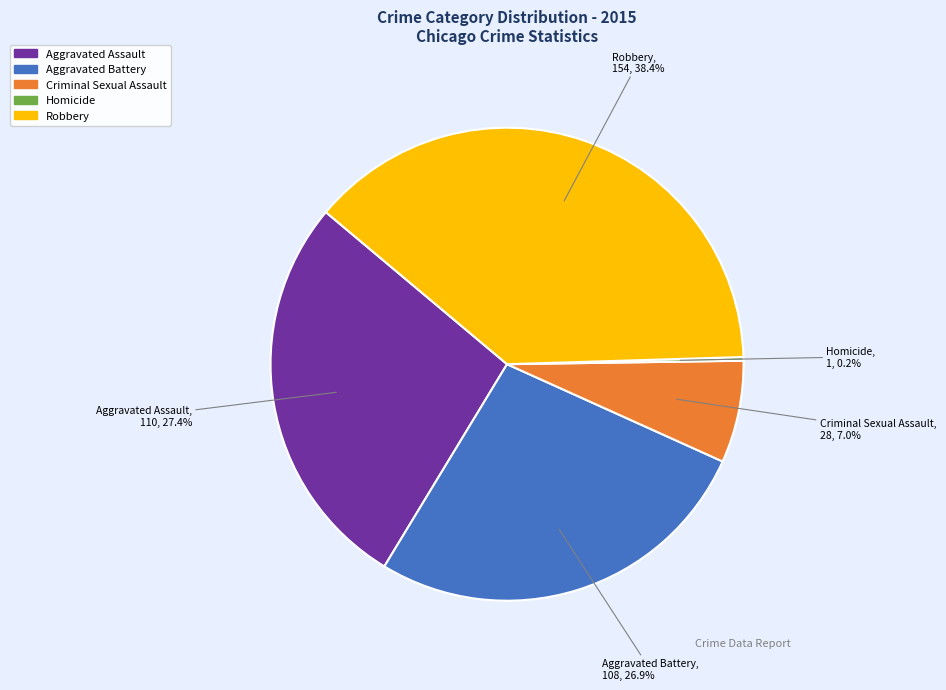

What percentage is the Aggravated Assault slice, to the nearest percent?

27%